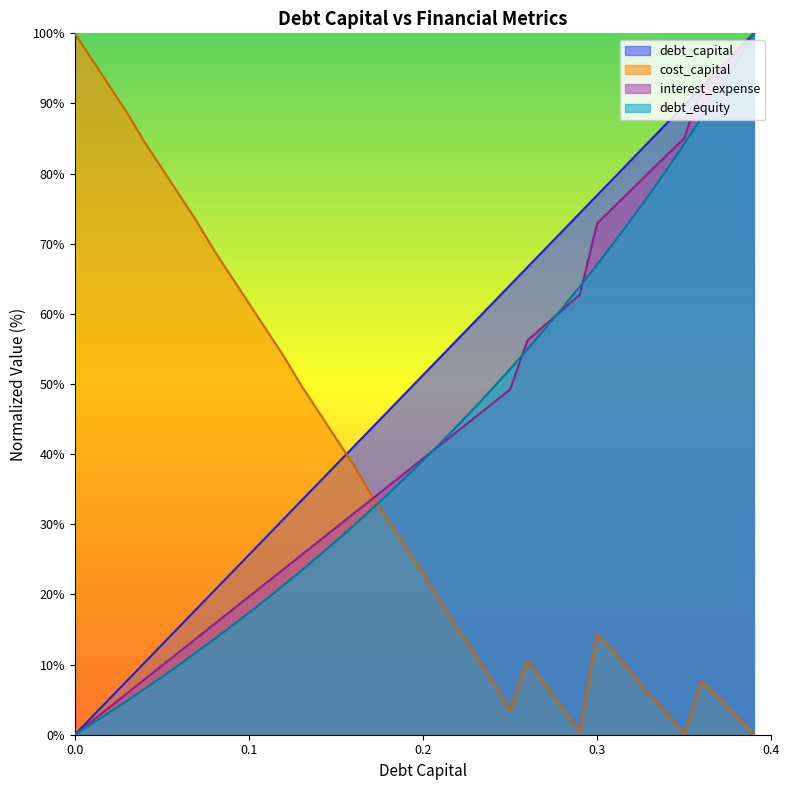

List the series in order of their peak value, lowest first.

debt_capital, cost_capital, interest_expense, debt_equity